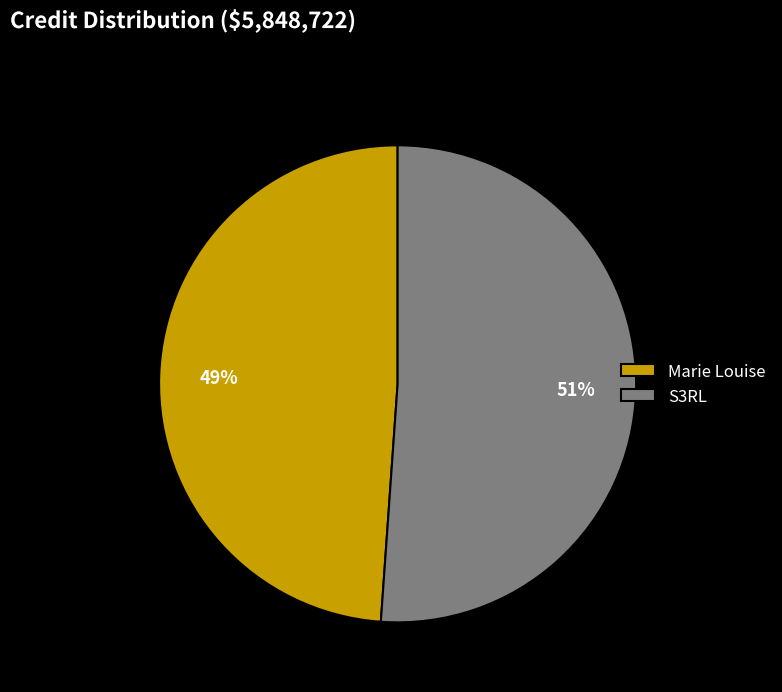

Combined, do S3RL and Marie Louise account for over 50%?

Yes